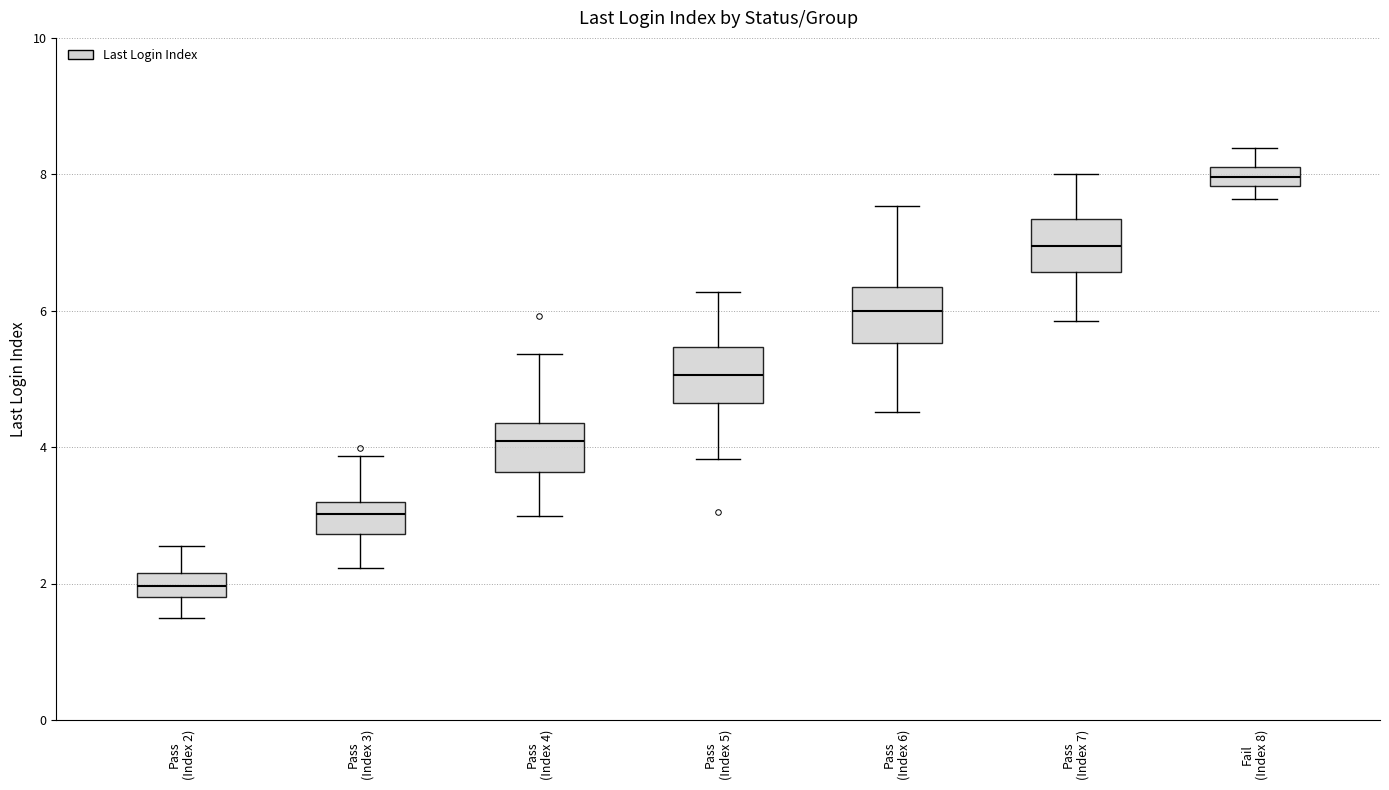

Where does the upper whisker of the box for Pass (Index 3) end on the y-axis? The values are not printed on the chart, so give them approximately, as read against the axis.

3.8